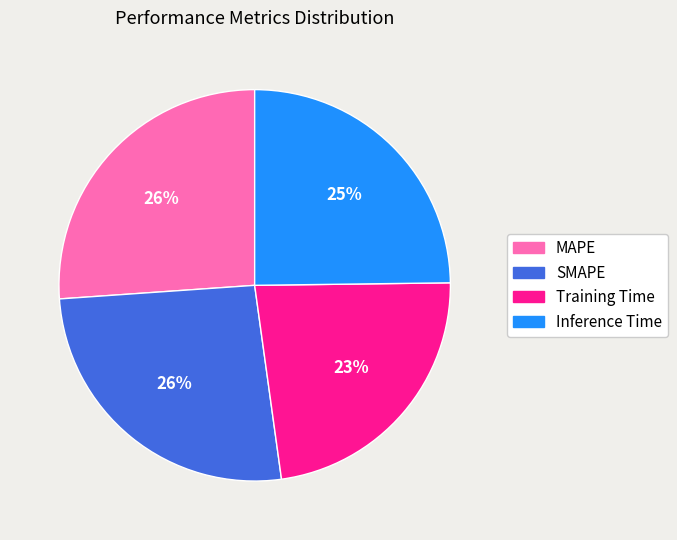

True or false: SMAPE accounts for 26% of the total.

True